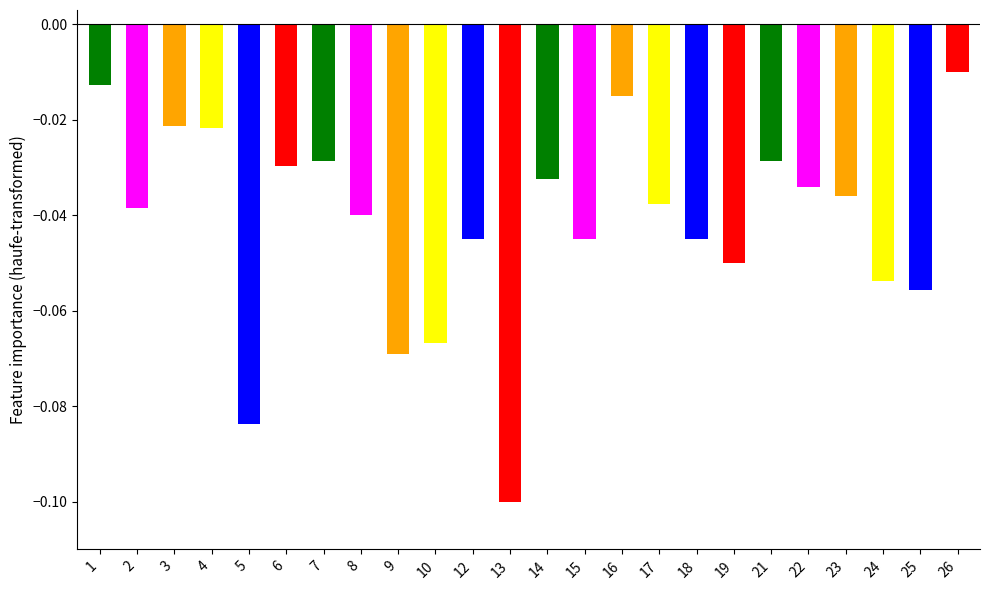

At which category does the chart reach its minimum across all series?

13